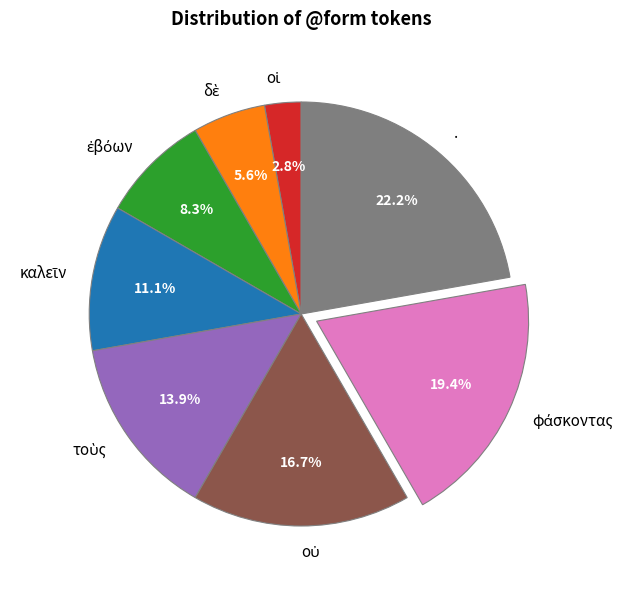

How many slices are in this pie chart?

8